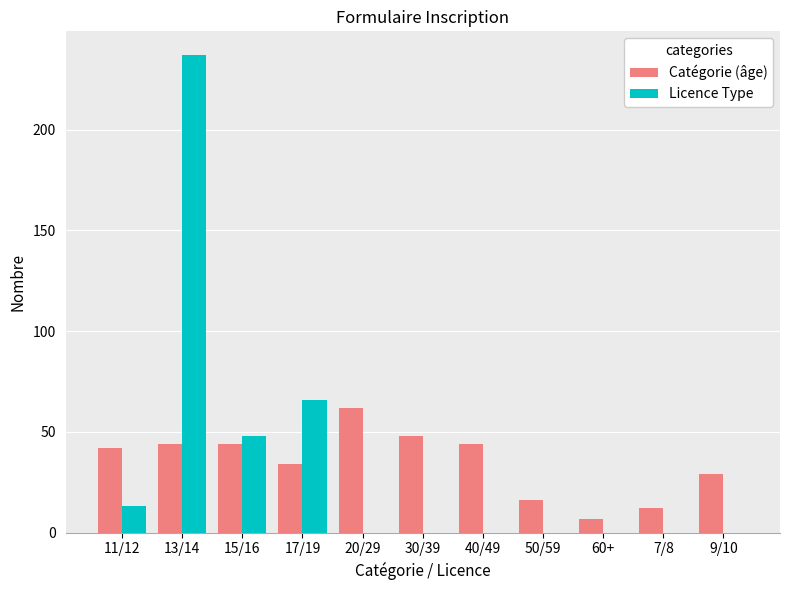

At which category is the sum across all series the highest?

13/14